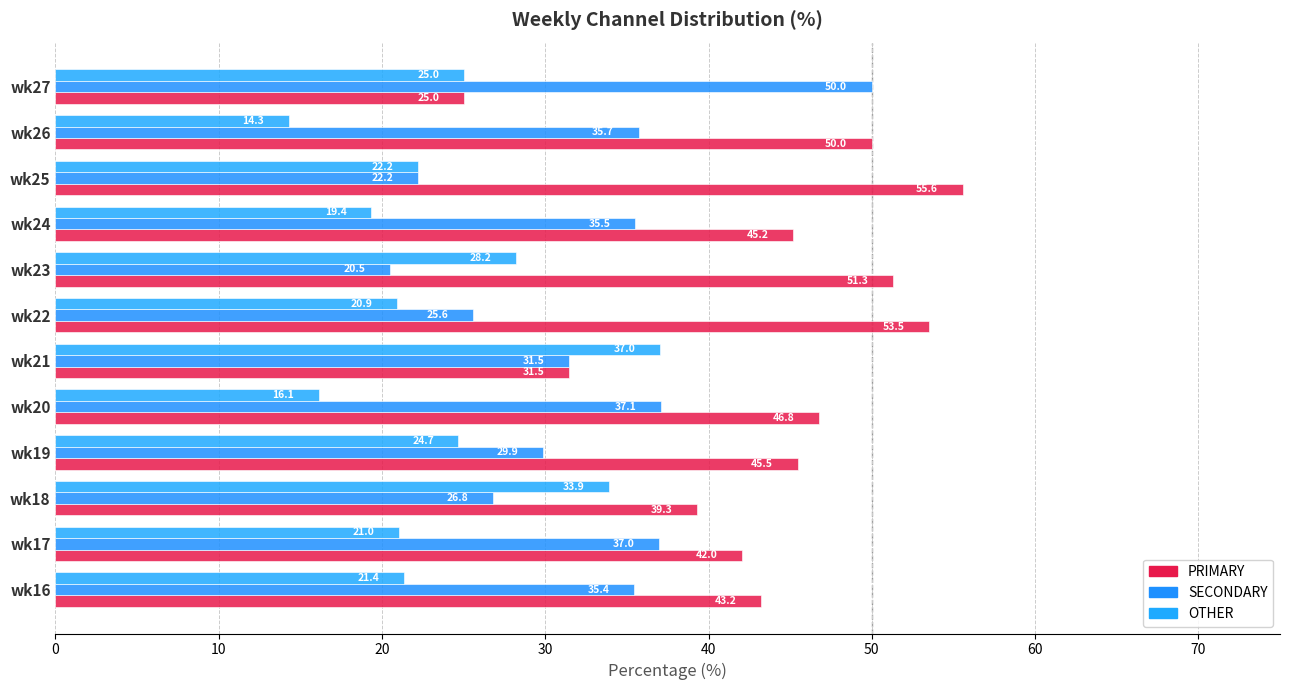

What is the greatest value displayed?

55.6